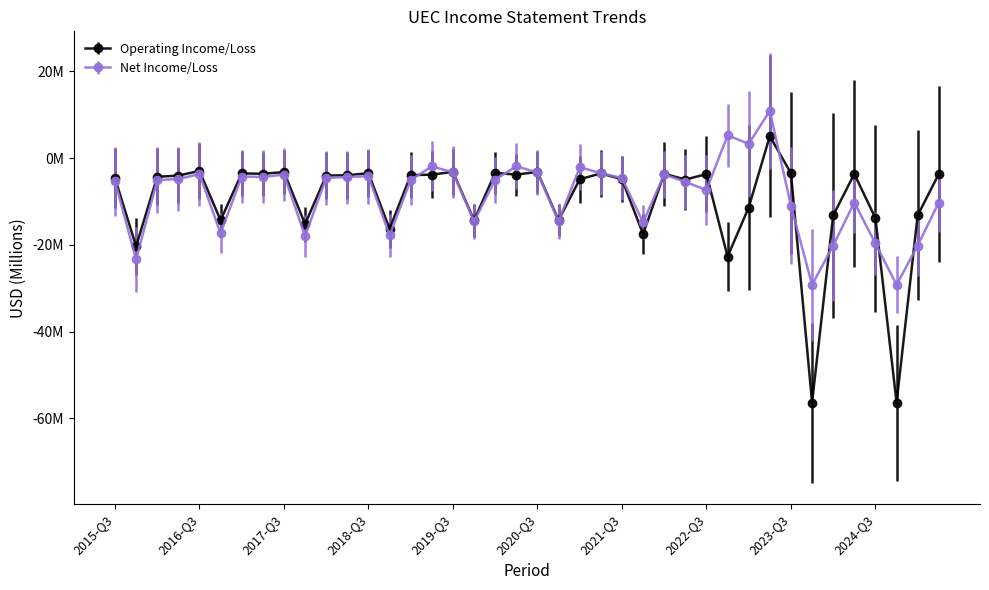

True or false: Net Income/Loss and Operating Income/Loss intersect in this chart.

True